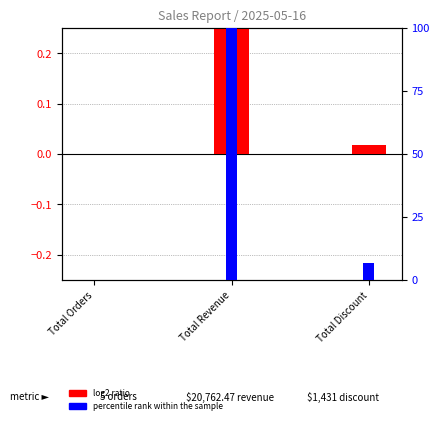

List the labels in order of percentile rank within the sample value, largest first.

Total Revenue, Total Discount, Total Orders